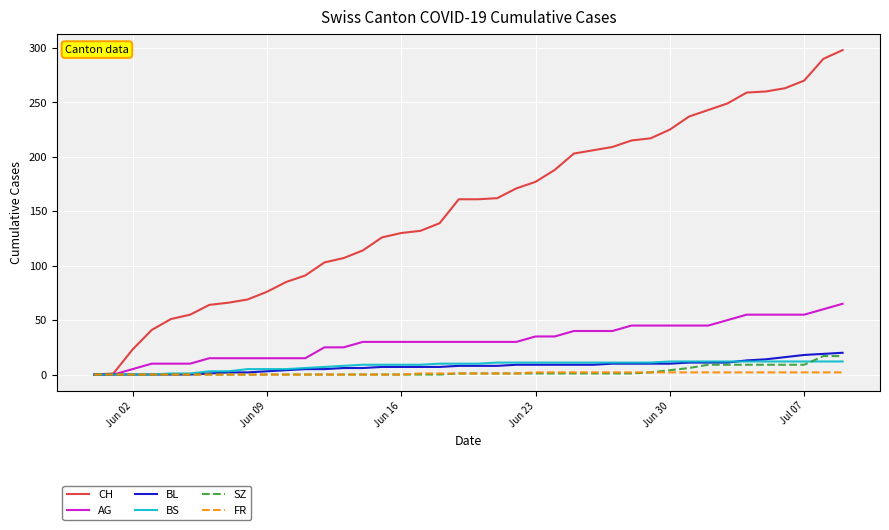

Which series has the widest spread of values?

CH